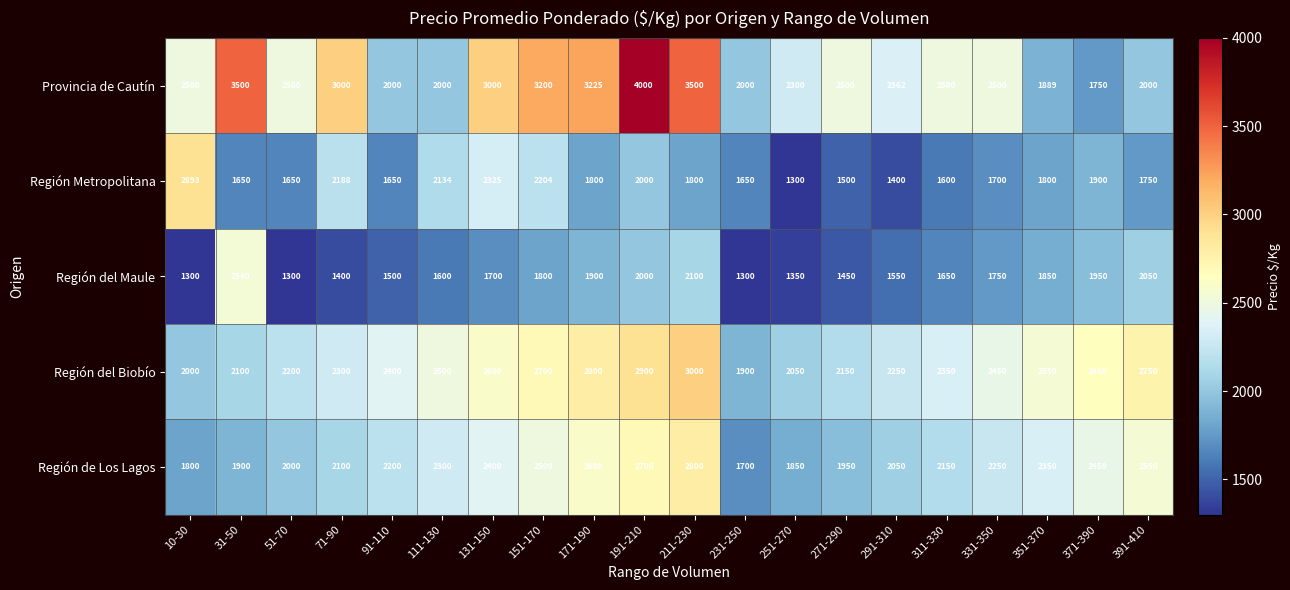

Which series has the widest spread of values?

Provincia de Cautín